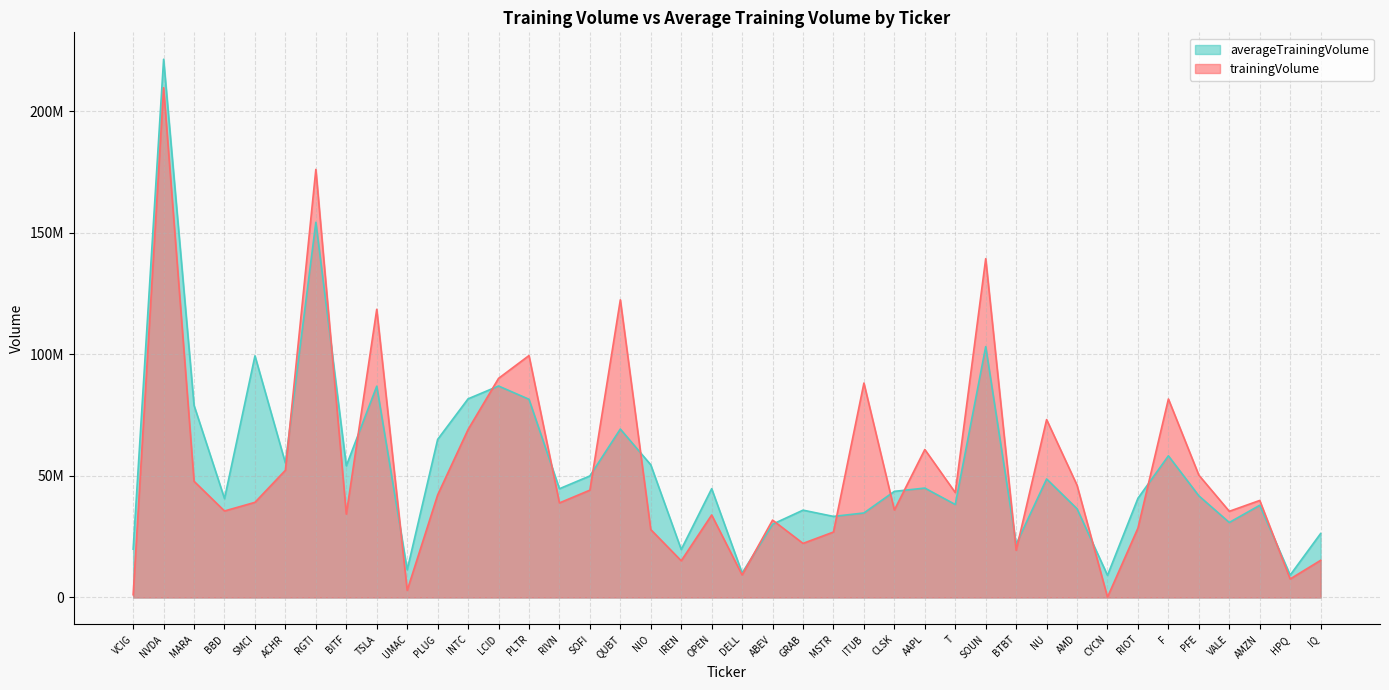

What is the label of the 5th point from the right?

PFE